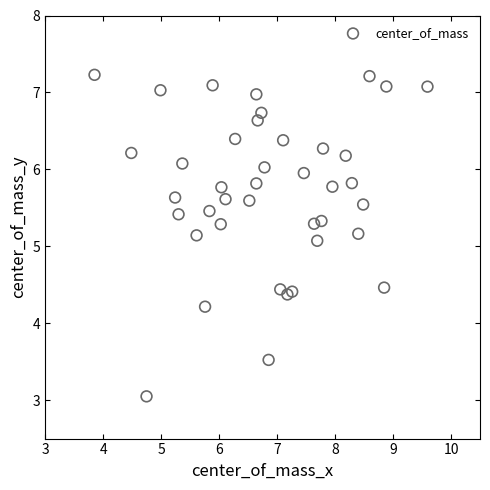

What is the range of X values (max minus min)?

5.7